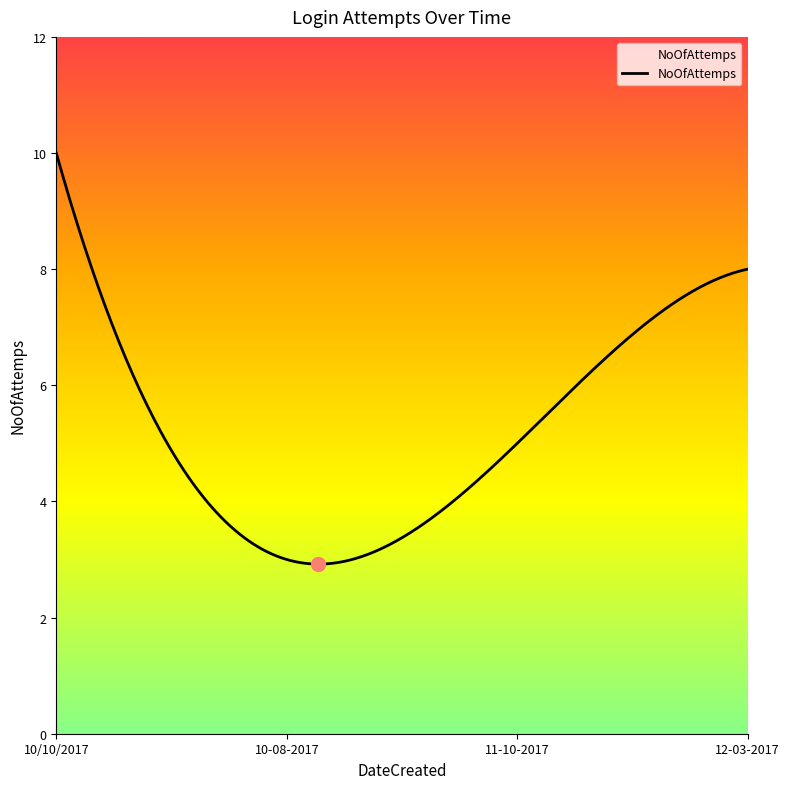

What is the maximum value shown in the chart?

10.0